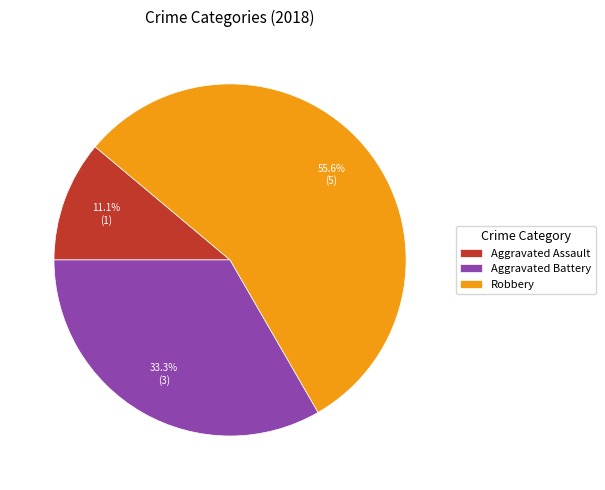

Between Aggravated Assault and Robbery, which is larger?

Robbery